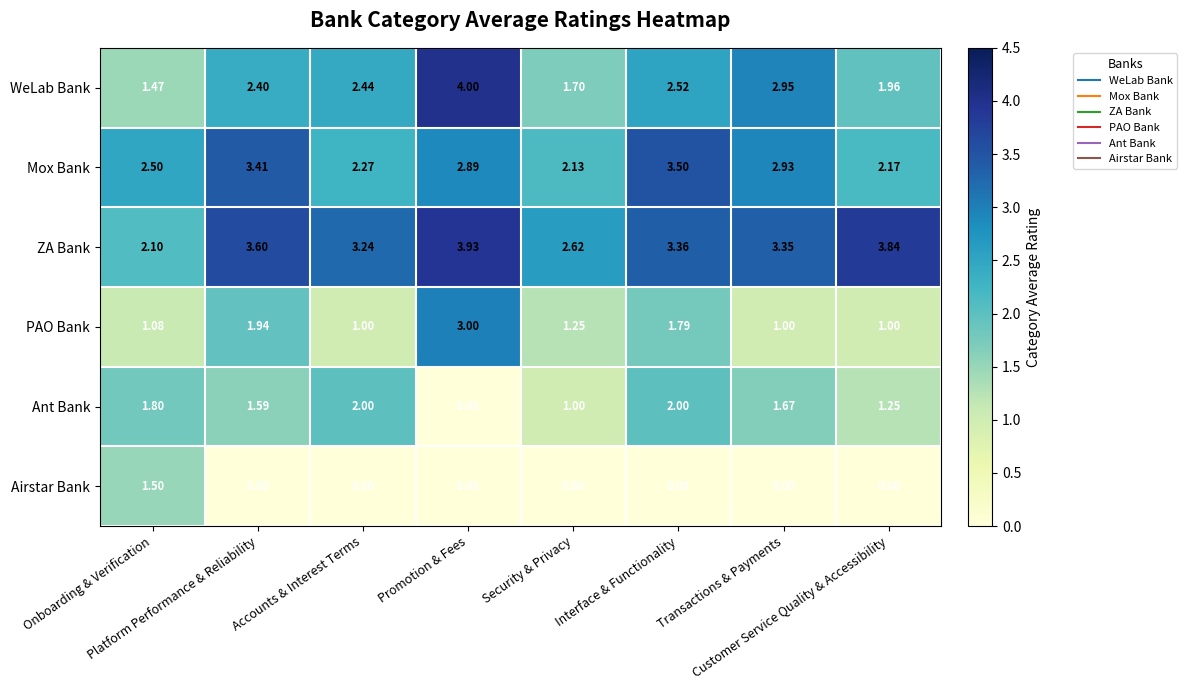

Which series has the largest total across all categories?

ZA Bank